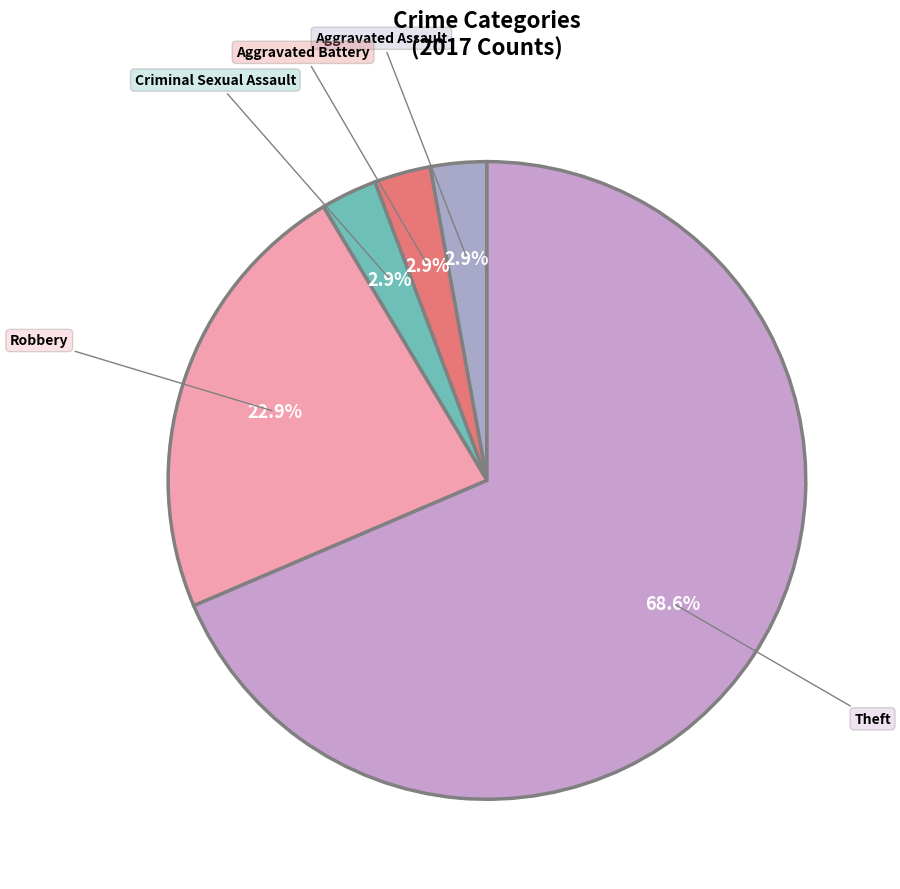

What percentage is NOT represented by Aggravated Assault?

97.1%